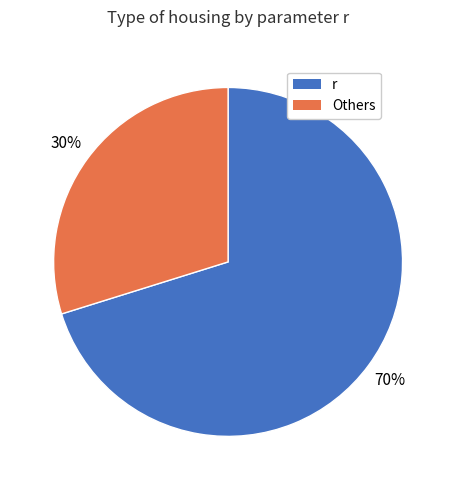

Is there any slice that represents more than half of the pie?

Yes